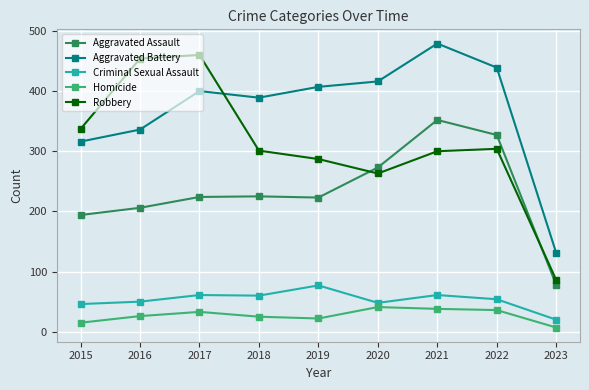

Rank the series at 2017 from highest to lowest value.

Robbery, Aggravated Battery, Aggravated Assault, Criminal Sexual Assault, Homicide